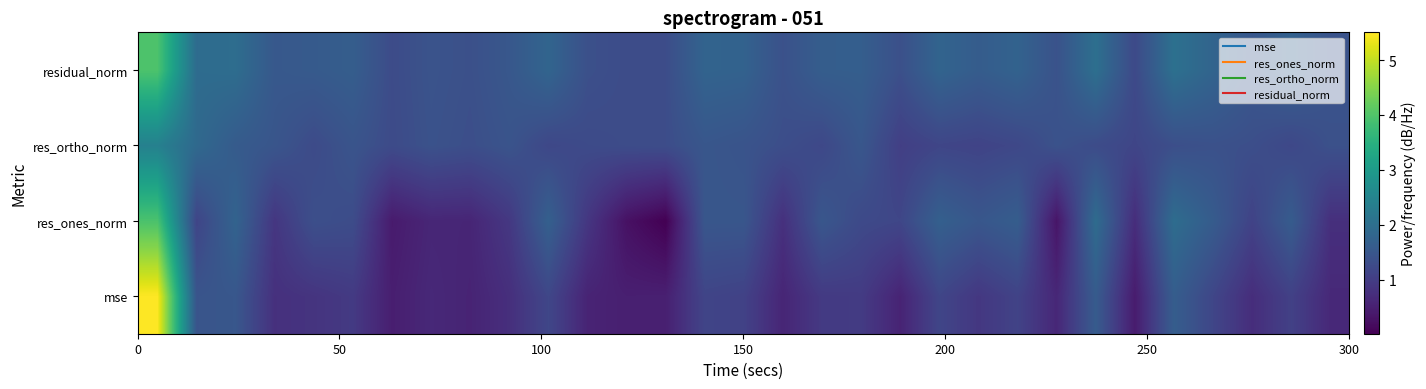

Which series has the largest range (max minus min)?

mse